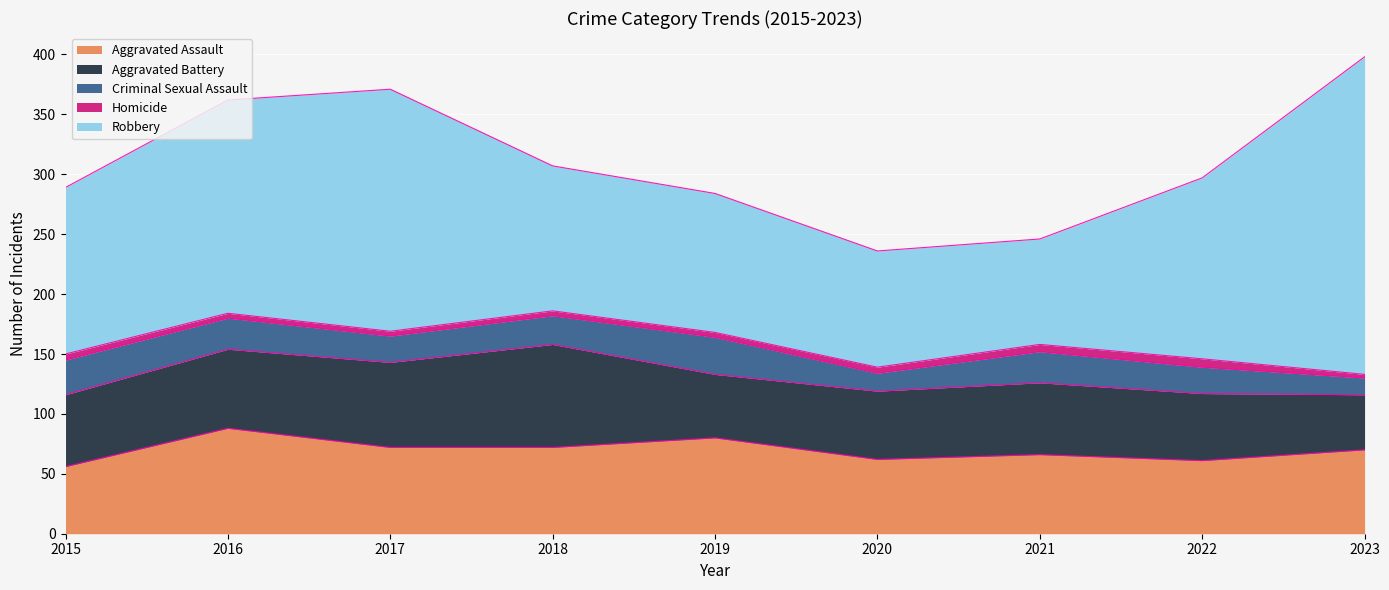

What is the difference between the second highest and second lowest values in the Aggravated Battery series?

18